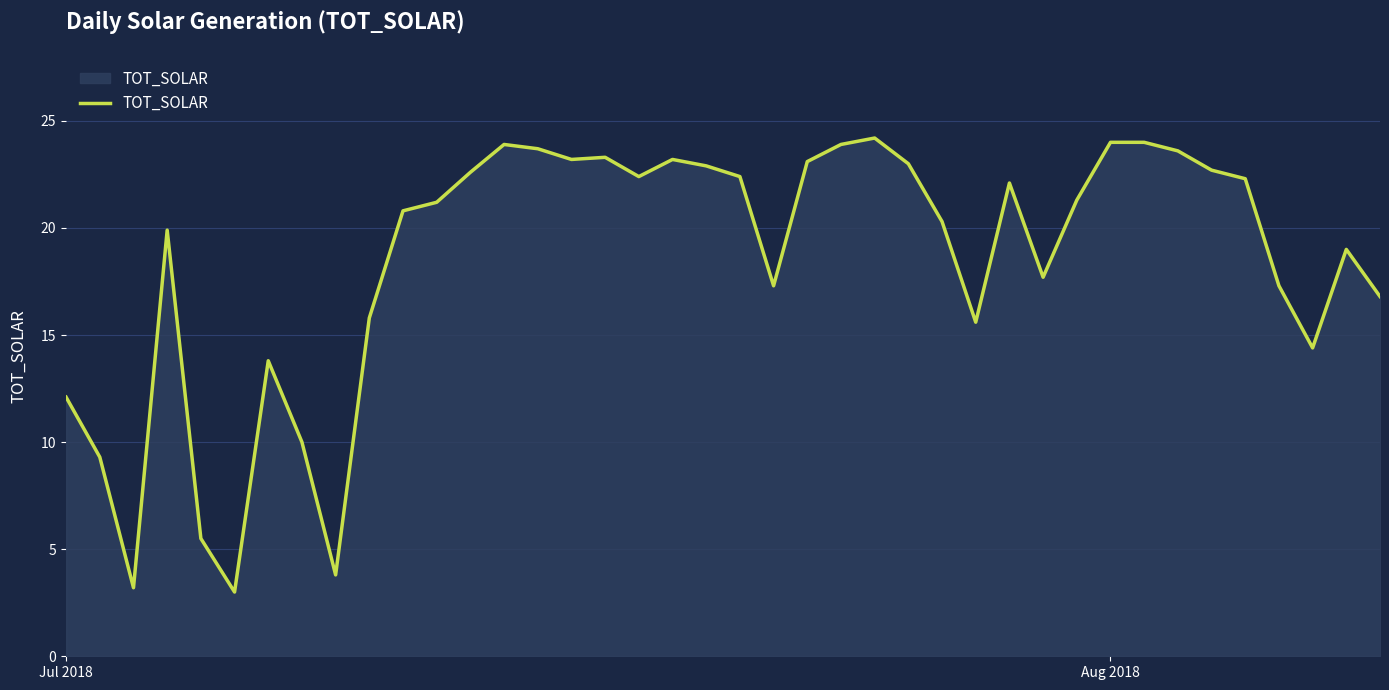

What is the difference between the maximum and minimum values?

21.2